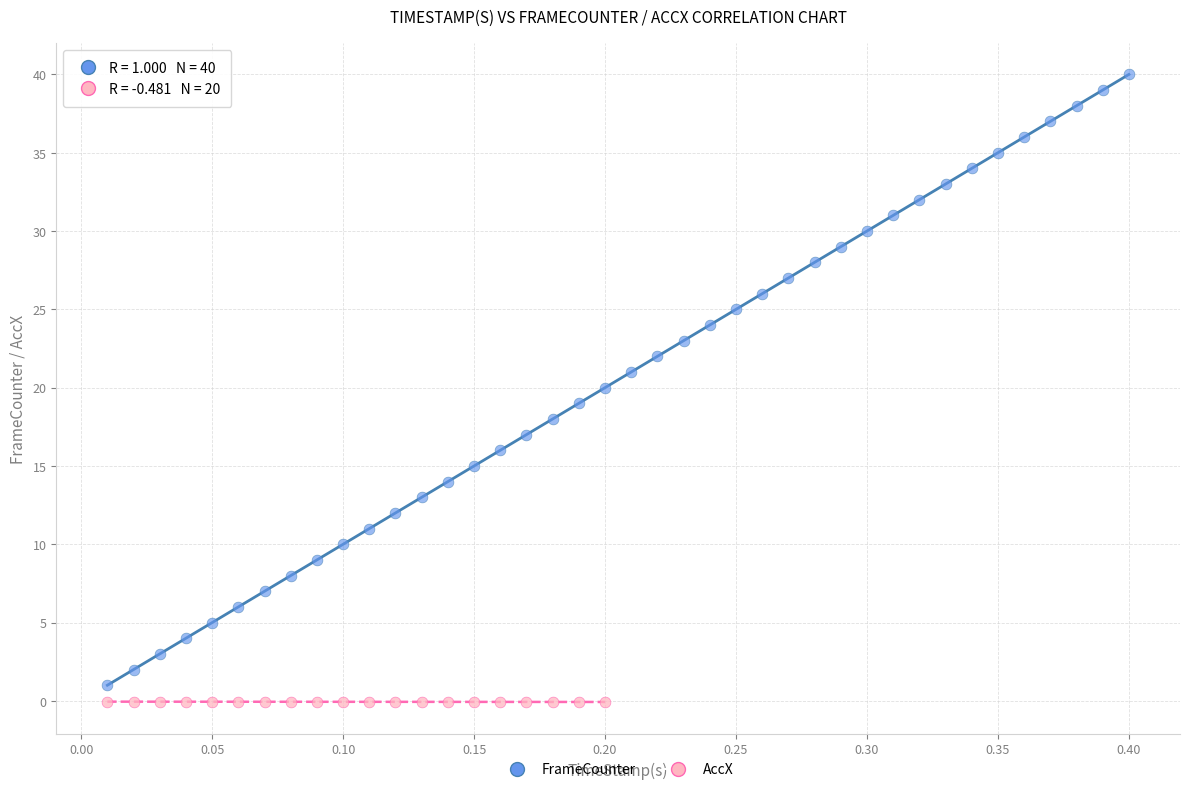

Which series has the widest spread of Y values?

FrameCounter